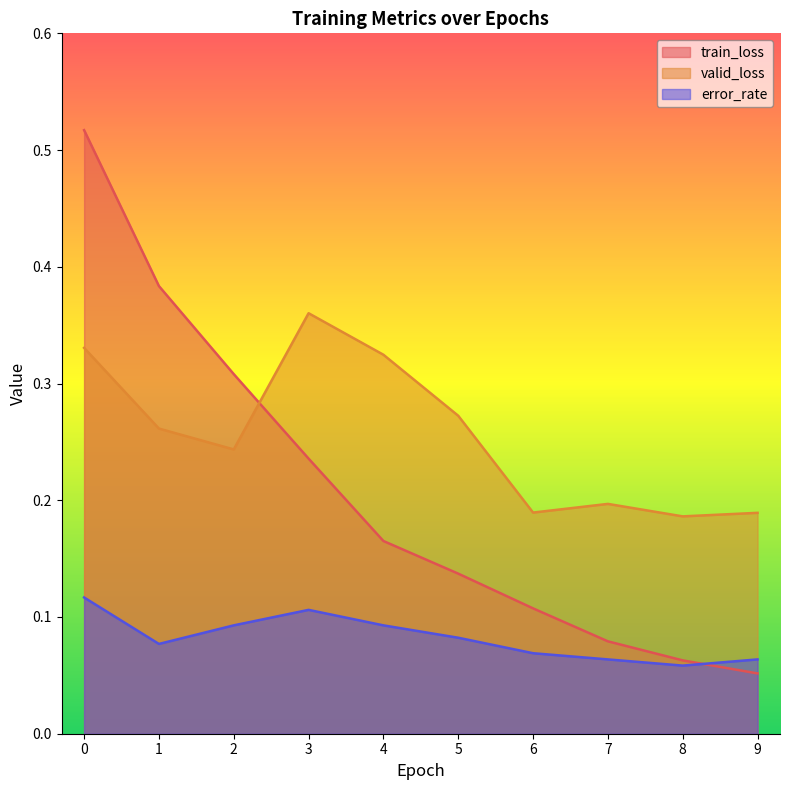

What is the difference between the maximum and second lowest values in the train_loss series?

0.5